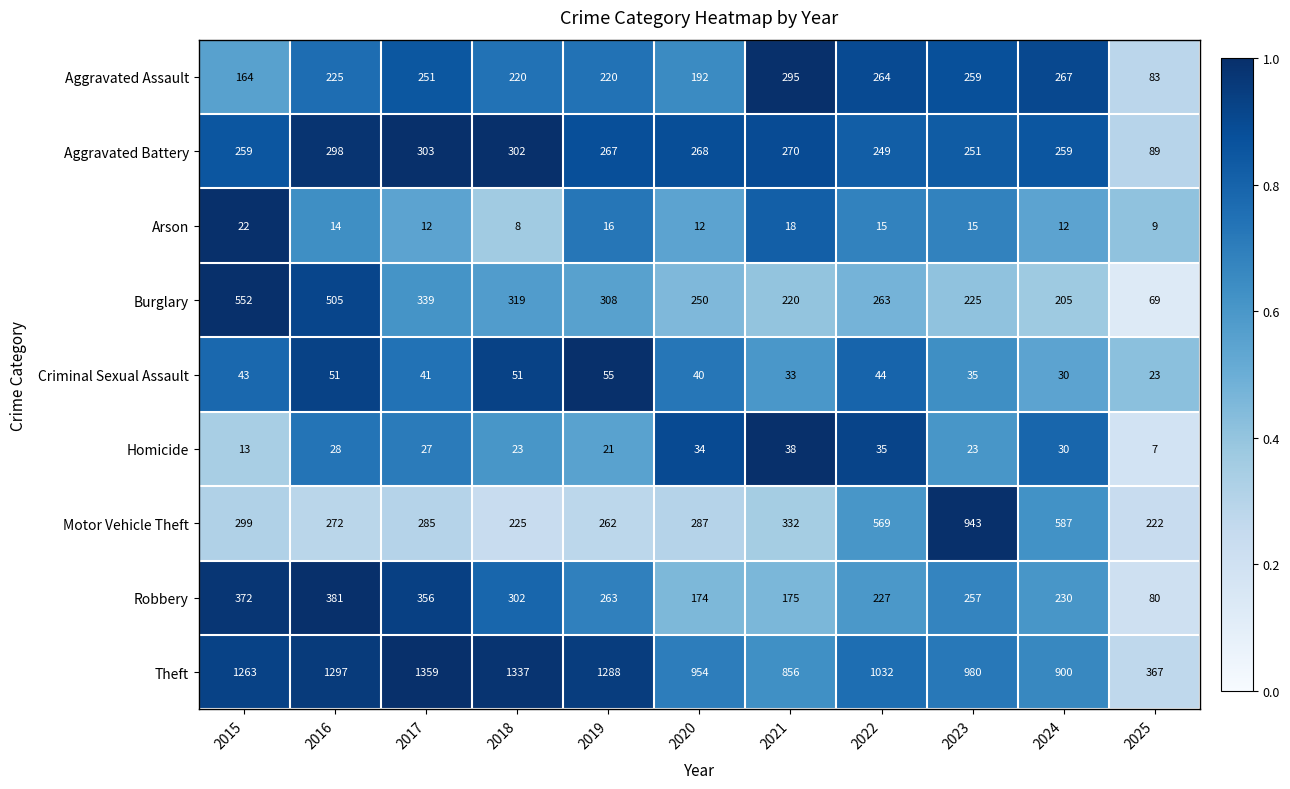

What is the difference between the Aggravated Assault values at 2020 and 2021?

103